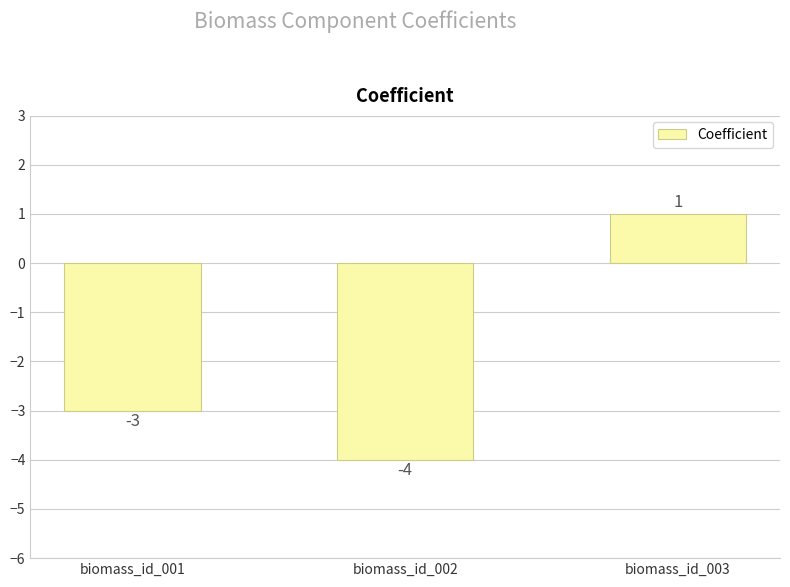

What is the change in value from biomass_id_001 to biomass_id_003?

+4